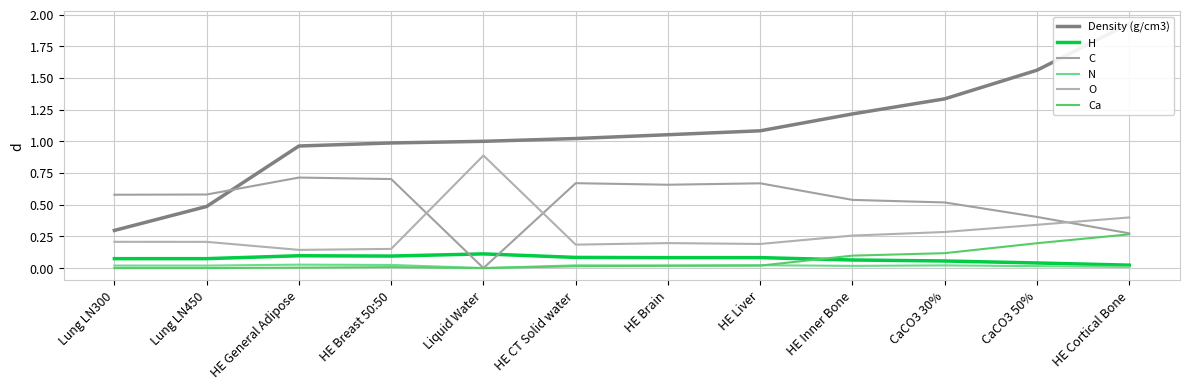

Is it true that C equals 0.4 at CaCO3 50%?

True